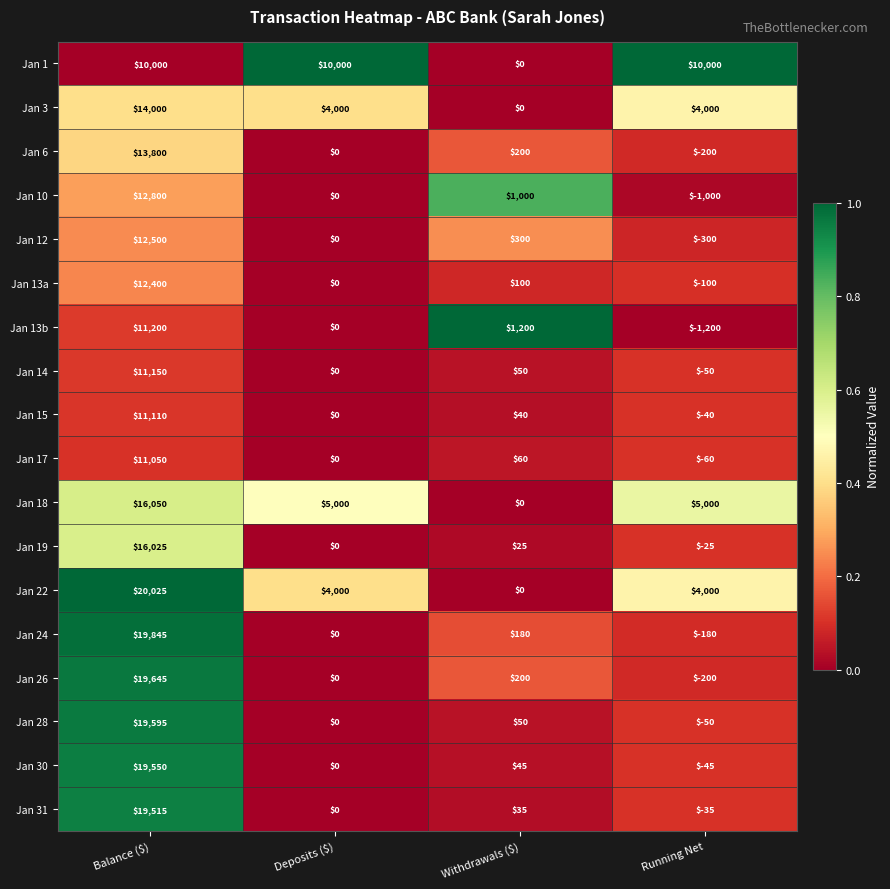

True or false: Jan 18 has a value of -8752 at Withdrawals ($).

False